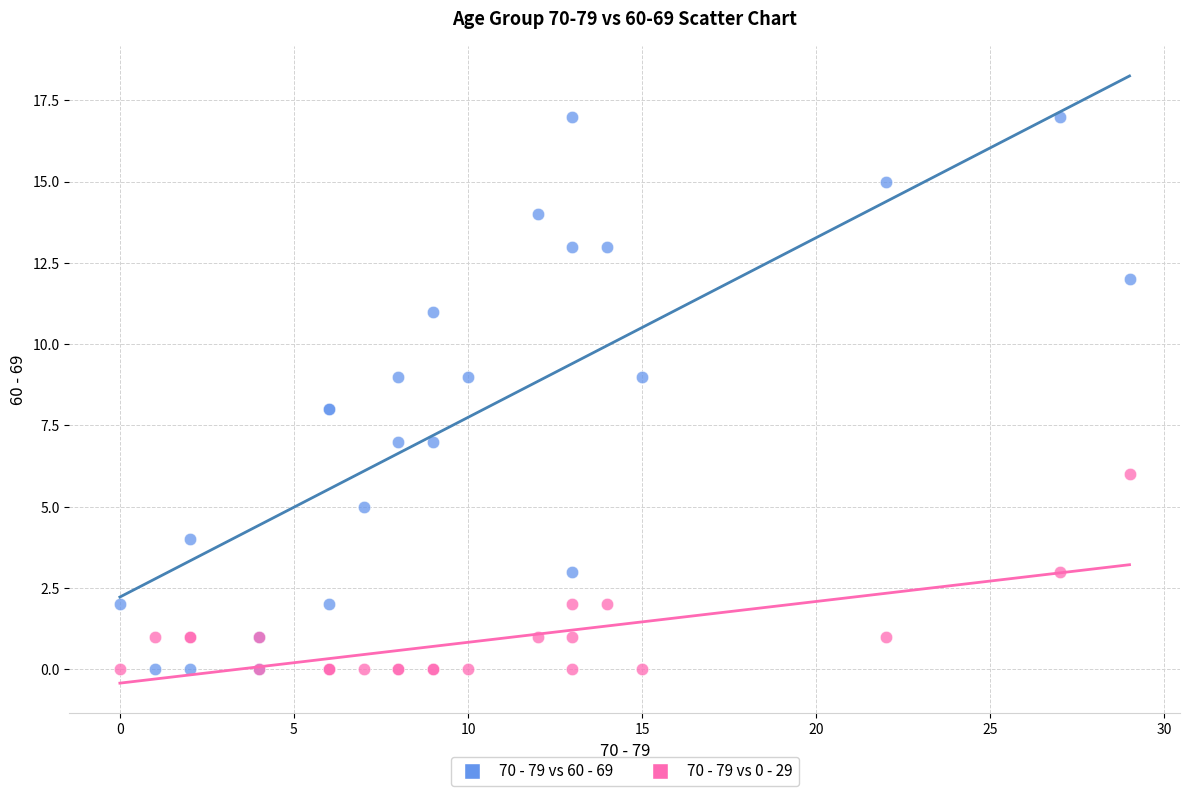

Which series contains the highest Y value?

70 - 79 vs 60 - 69